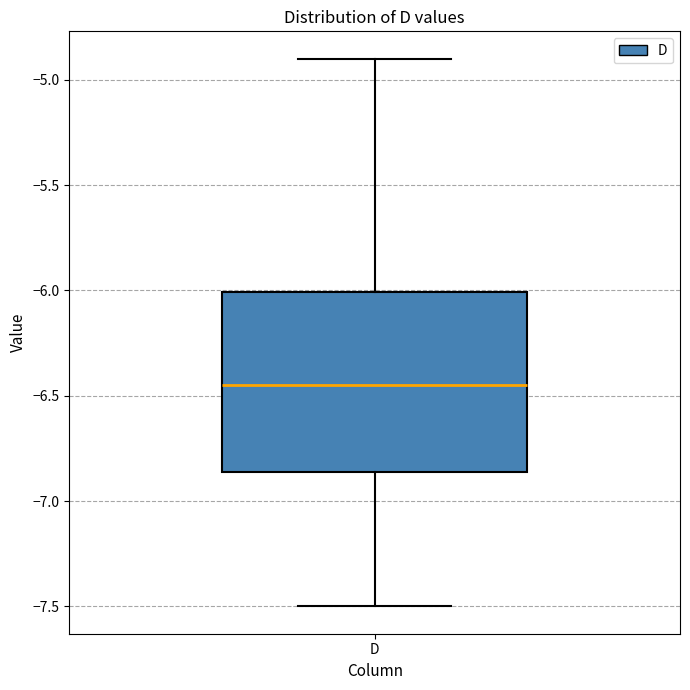

Where is the lower edge of the box for D on the y-axis? The values are not printed on the chart, so give them approximately, as read against the axis.

-6.85